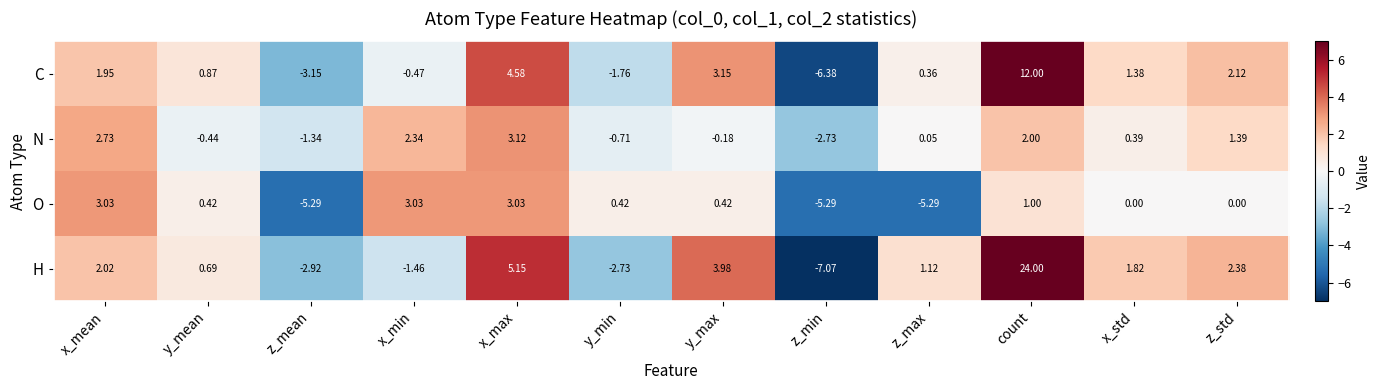

Which series has the widest spread of values?

H